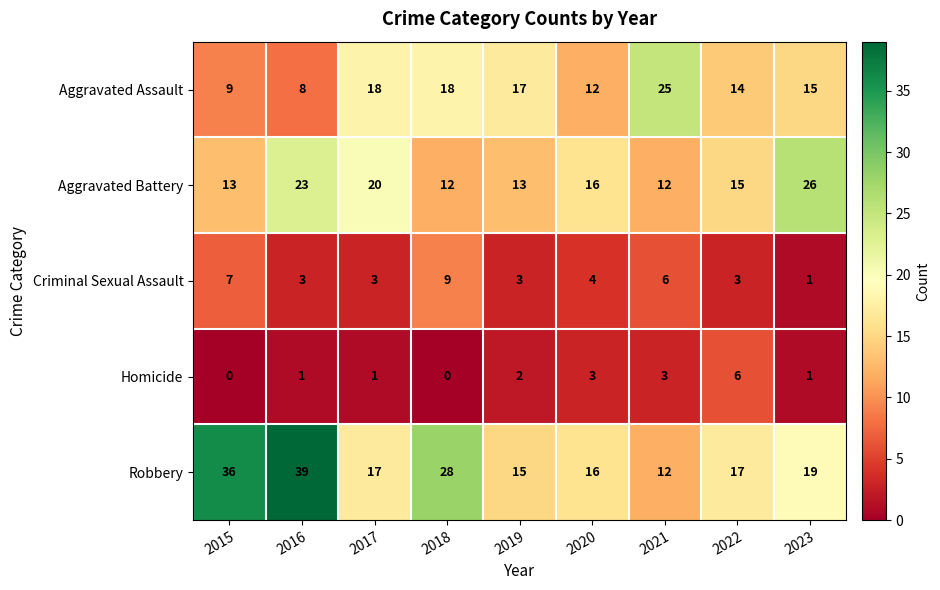

What is the average value of the Criminal Sexual Assault series?

4